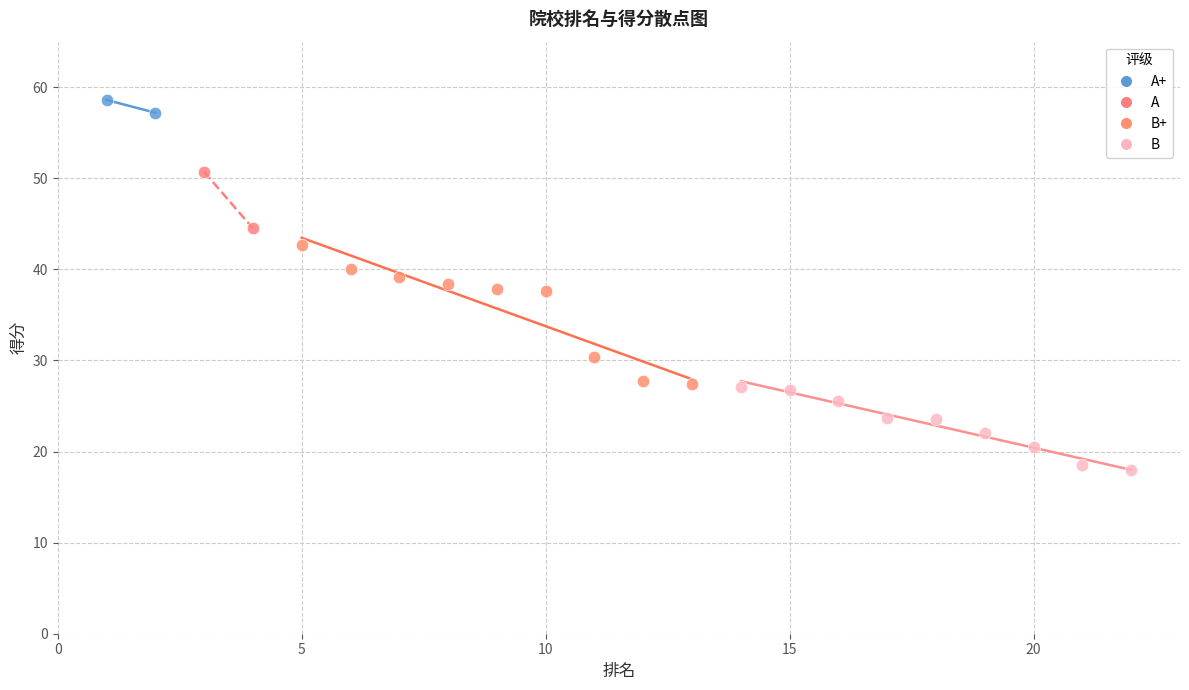

Which series reaches the maximum Y coordinate?

A+